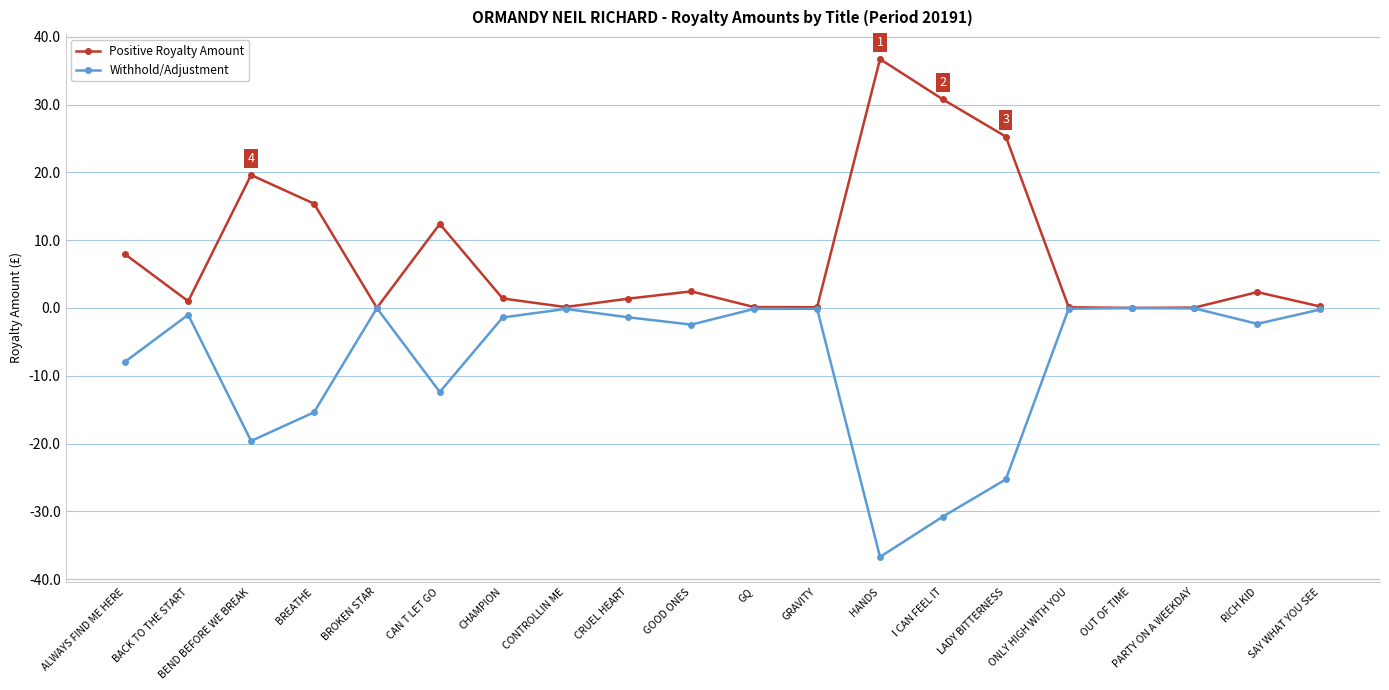

The value of Withhold/Adjustment at CAN T LET GO is -22.1. True or false?

False